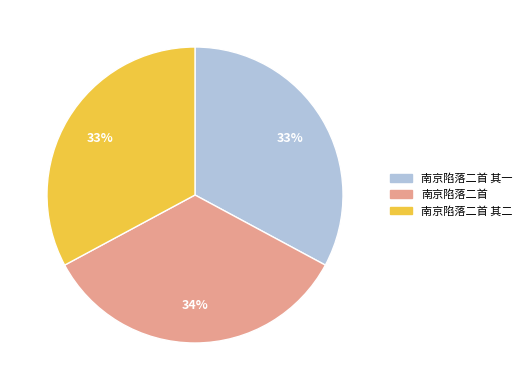

How many segments does this pie chart have?

3